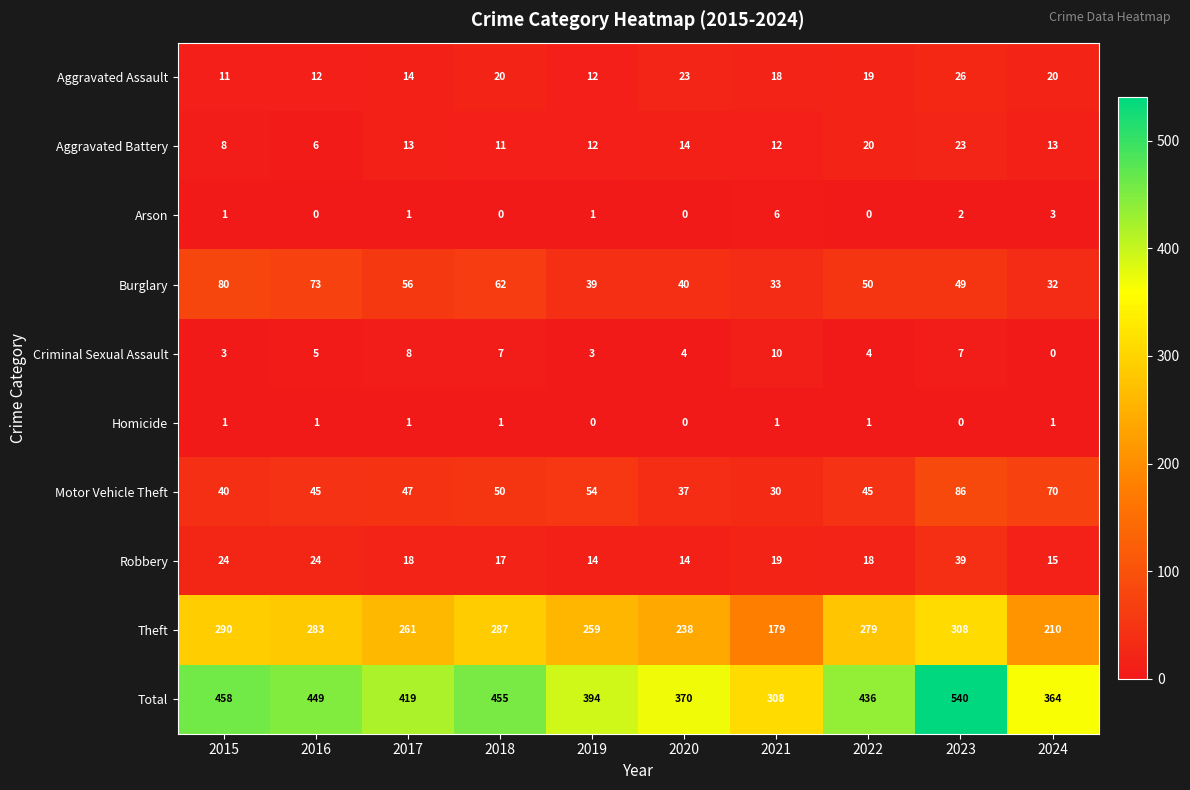

At which category is the sum across all series the highest?

2023